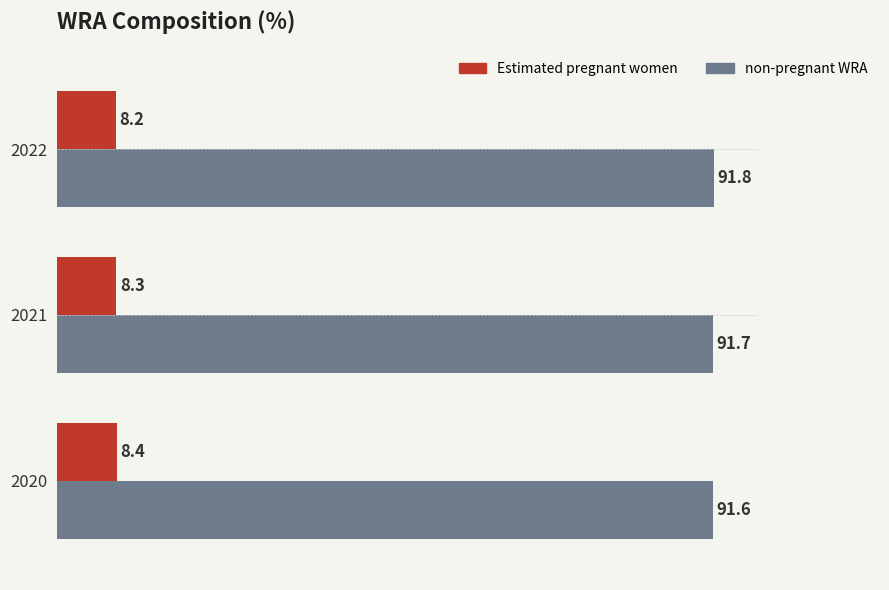

Is it true that non-pregnant WRA equals 39.9 at 2022?

False